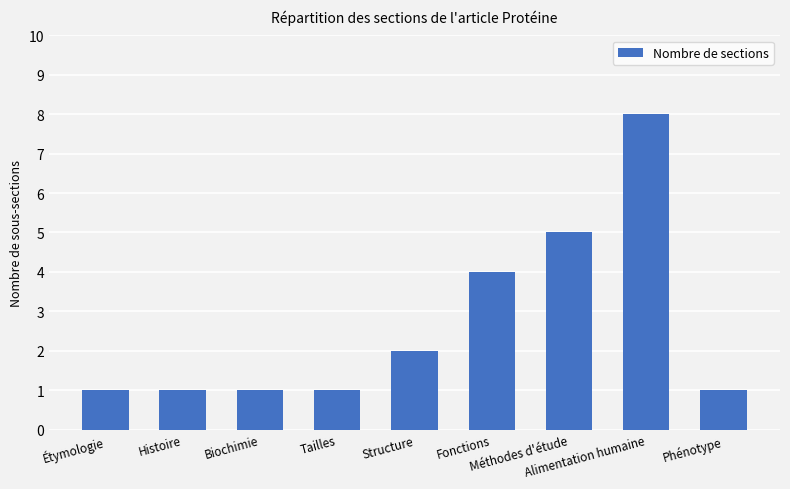

What is the sum of all values?

24